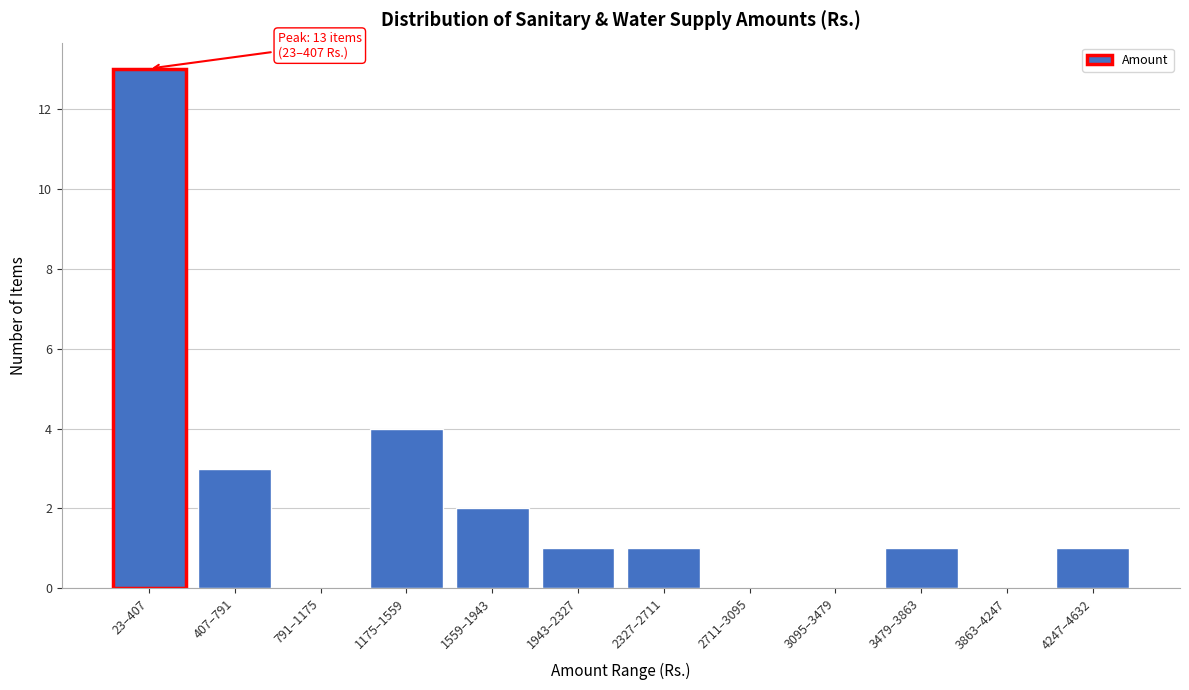

Reading left to right, transcribe all the data shown in this chart.

23–407=13	407–791=3	791–1175=0	1175–1559=4	1559–1943=2	1943–2327=1	2327–2711=1	2711–3095=0	3095–3479=0	3479–3863=1	3863–4247=0	4247–4632=1